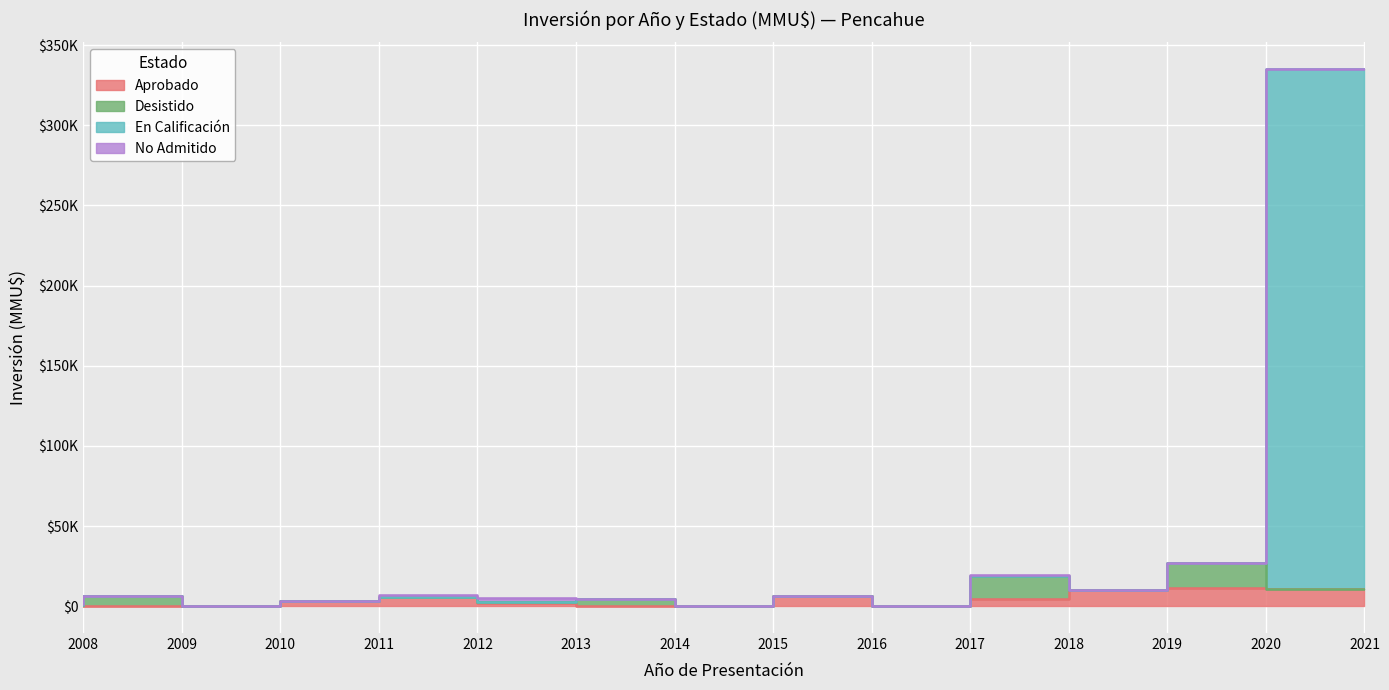

What is the maximum value shown in the chart?

324020